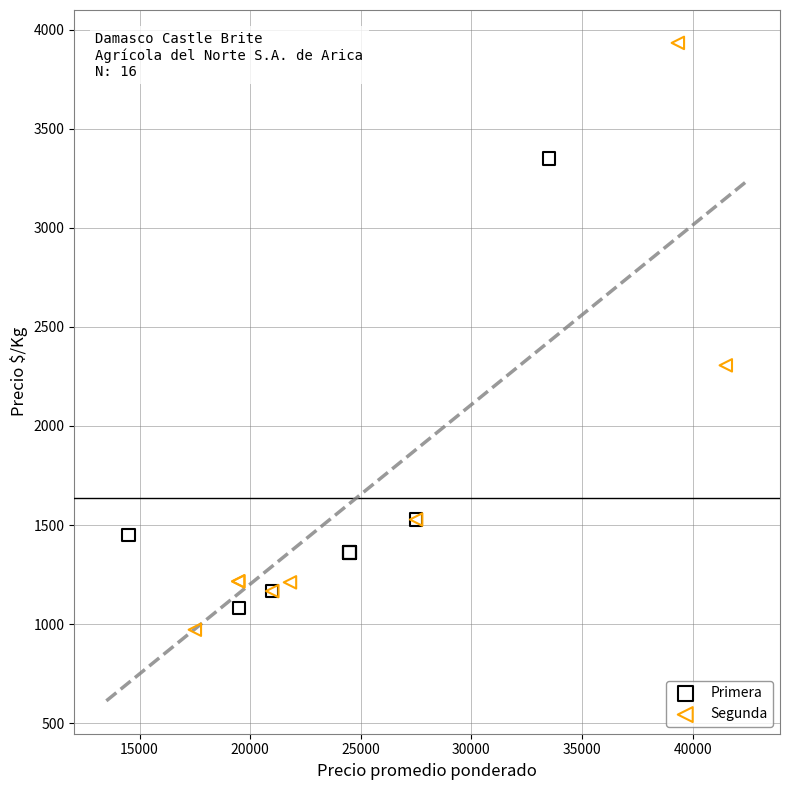

Which series reaches the maximum Y coordinate?

Segunda